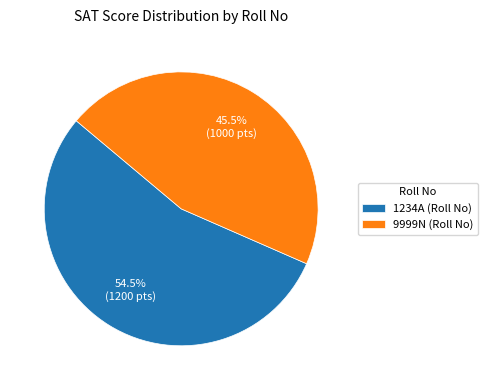

What percentage do 9999N and 1234A together represent?

100.0%